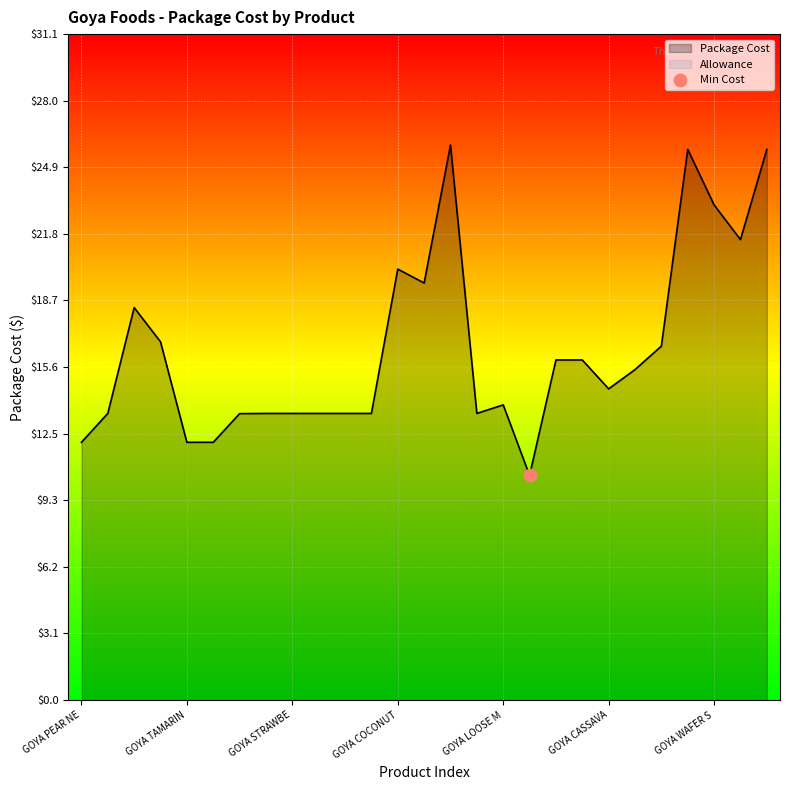

Which series reaches the maximum Y coordinate?

Package Cost